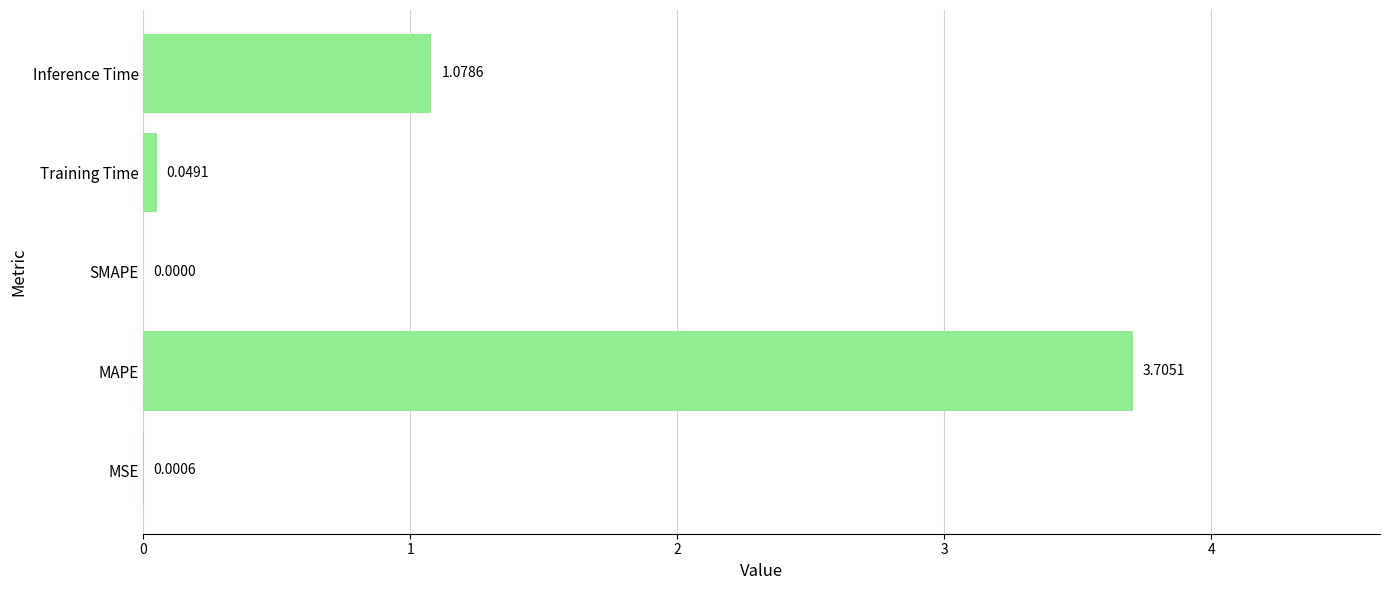

What is the sum of all values?

4.8